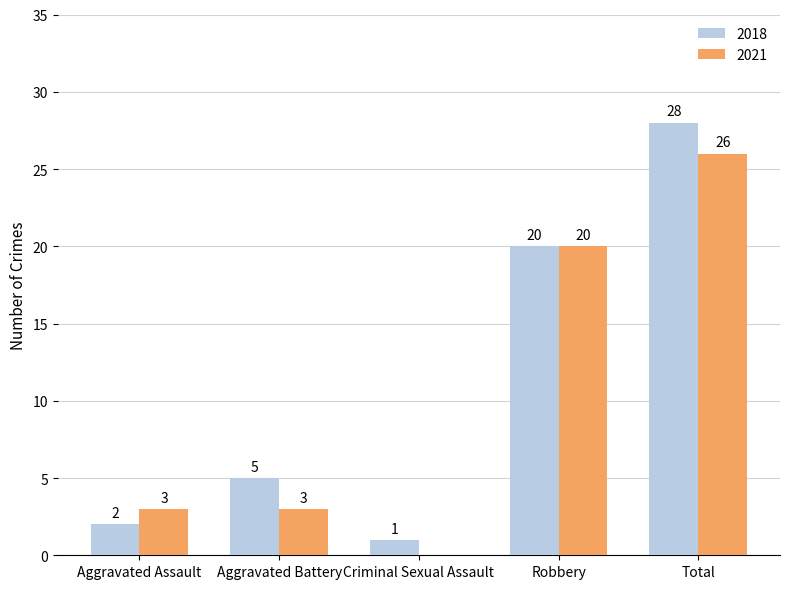

Reading right to left, what are all the values shown in this chart?

2018: Total=28	Robbery=20	Criminal Sexual Assault=1	Aggravated Battery=5	Aggravated Assault=2
2021: Total=26	Robbery=20	Criminal Sexual Assault=0	Aggravated Battery=3	Aggravated Assault=3